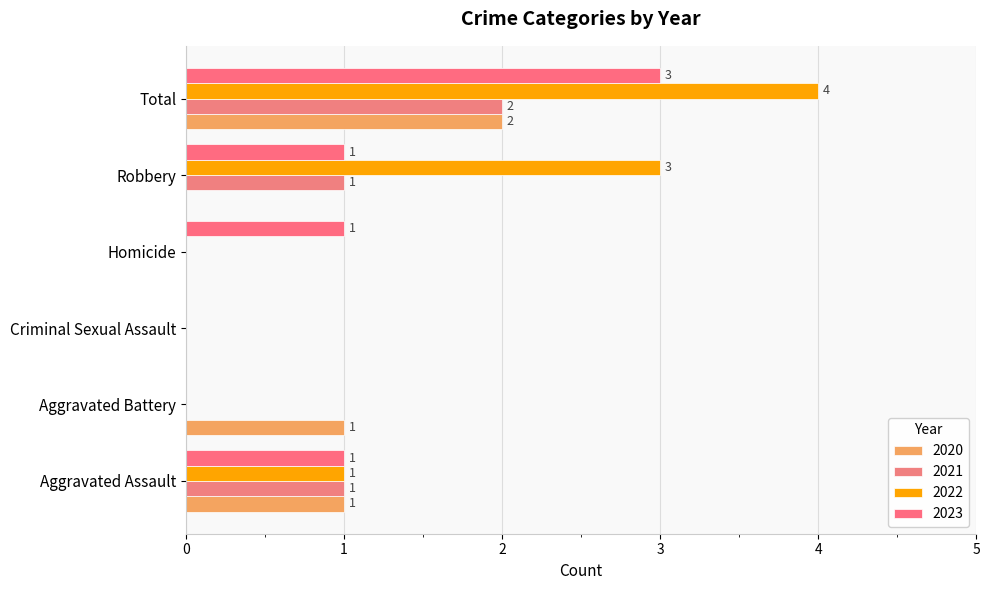

How many data points does each series have?

6